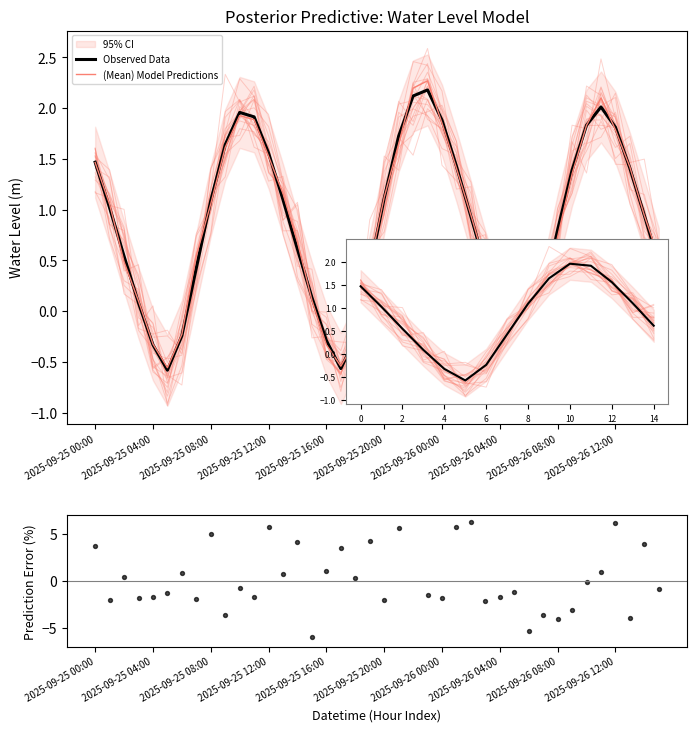

Which series has the largest Y range (max minus min)?

Prediction Error (%)